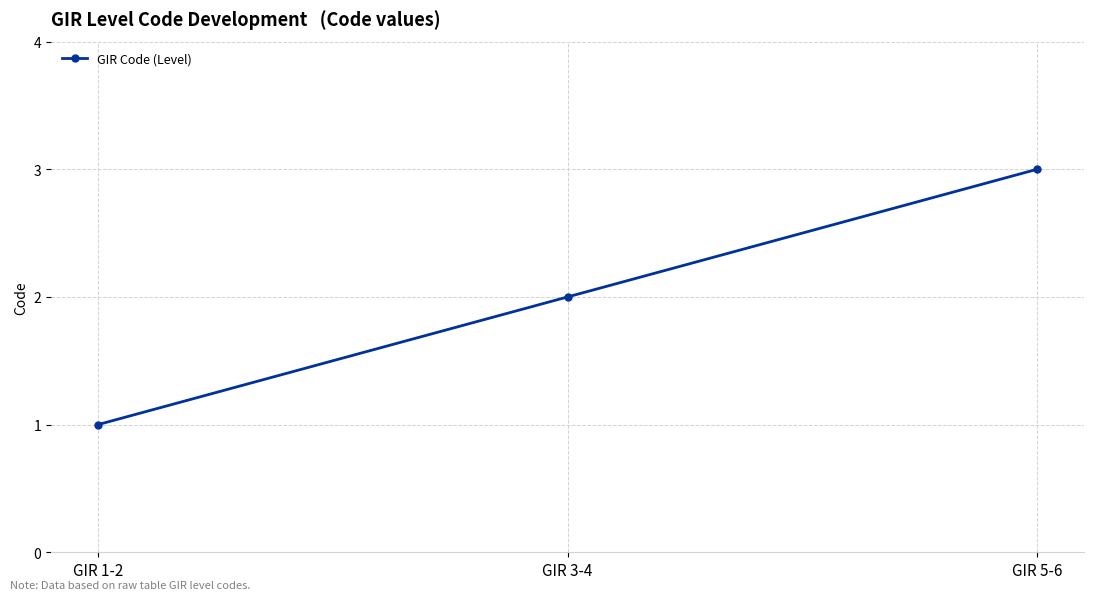

Reading left to right, what are all the values shown in this chart?

1	2	3